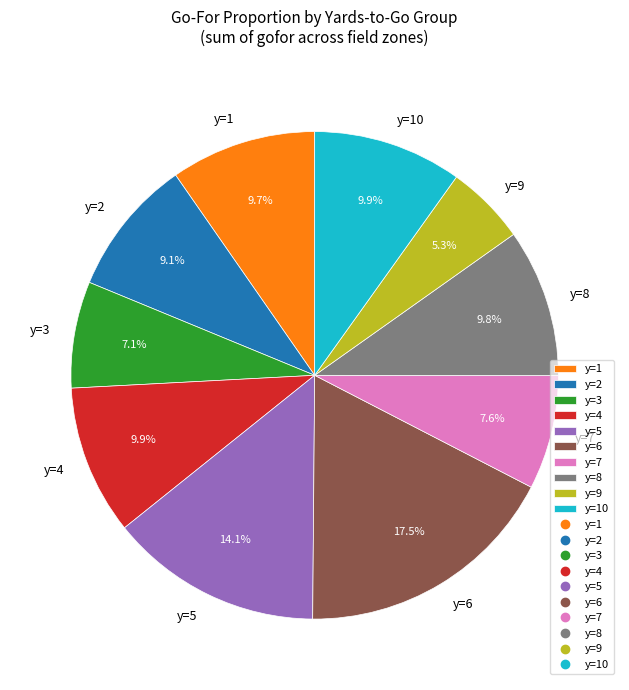

Count the number of slices in the pie.

10